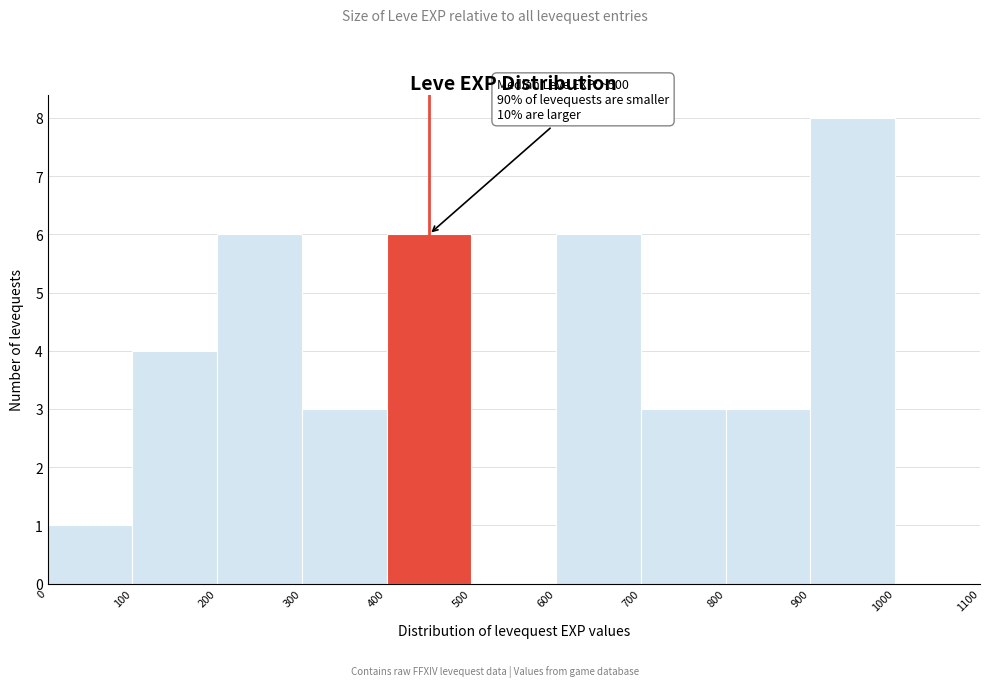

Over which range of the x-axis is the bar tallest?

900 to 1000